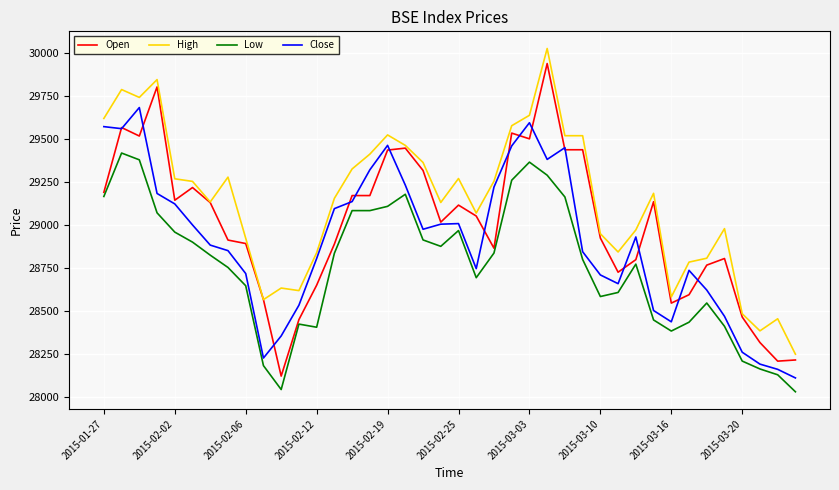

True or false: Low and High cross at least once.

False